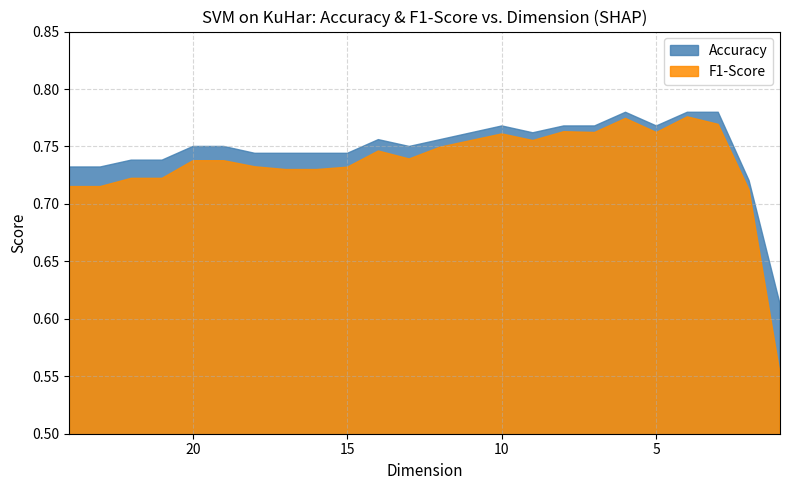

Which label corresponds to the largest value in the chart?

6